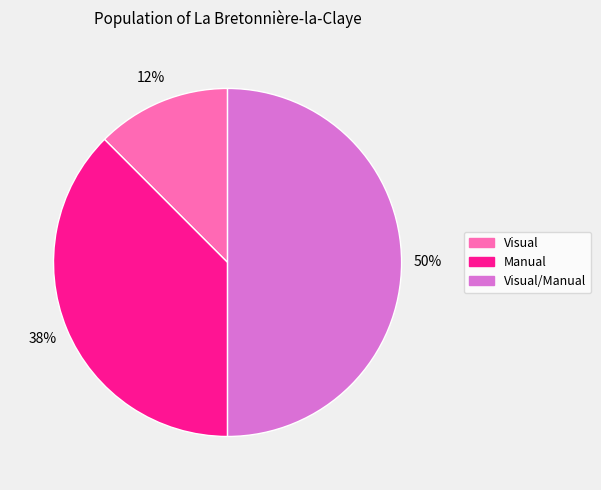

To the nearest percent, what is the average slice percentage?

33%